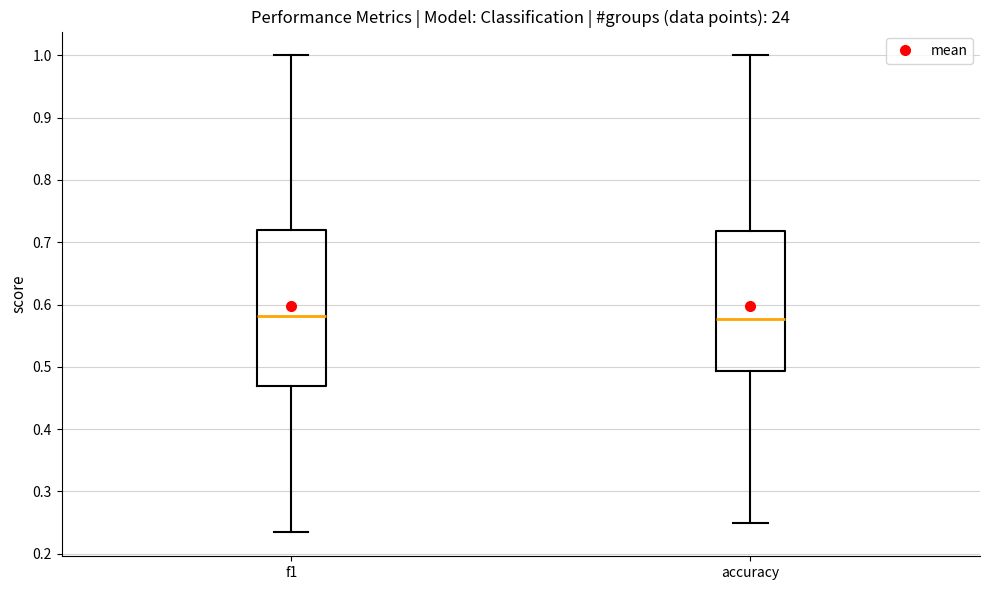

Which box is the tallest, from its lower edge to its upper edge?

f1